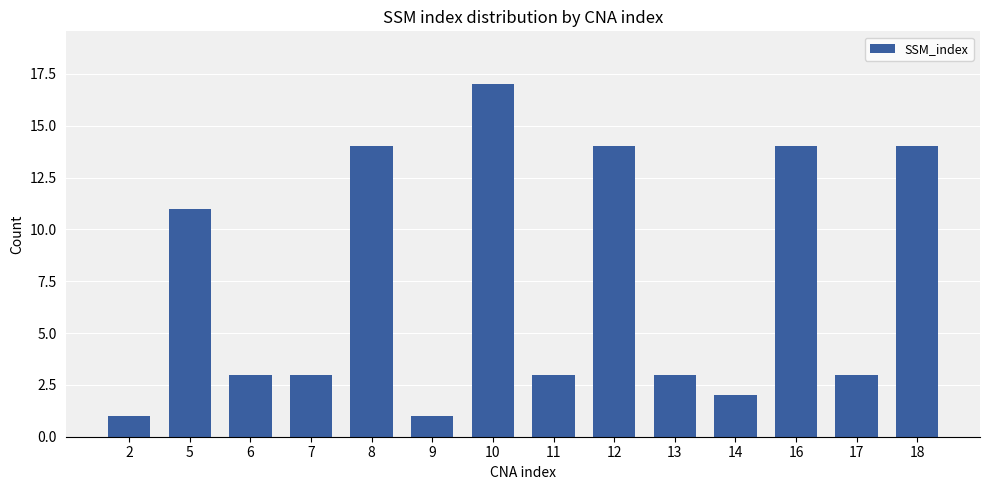

What is the sum of the values at 7 and 6?

6